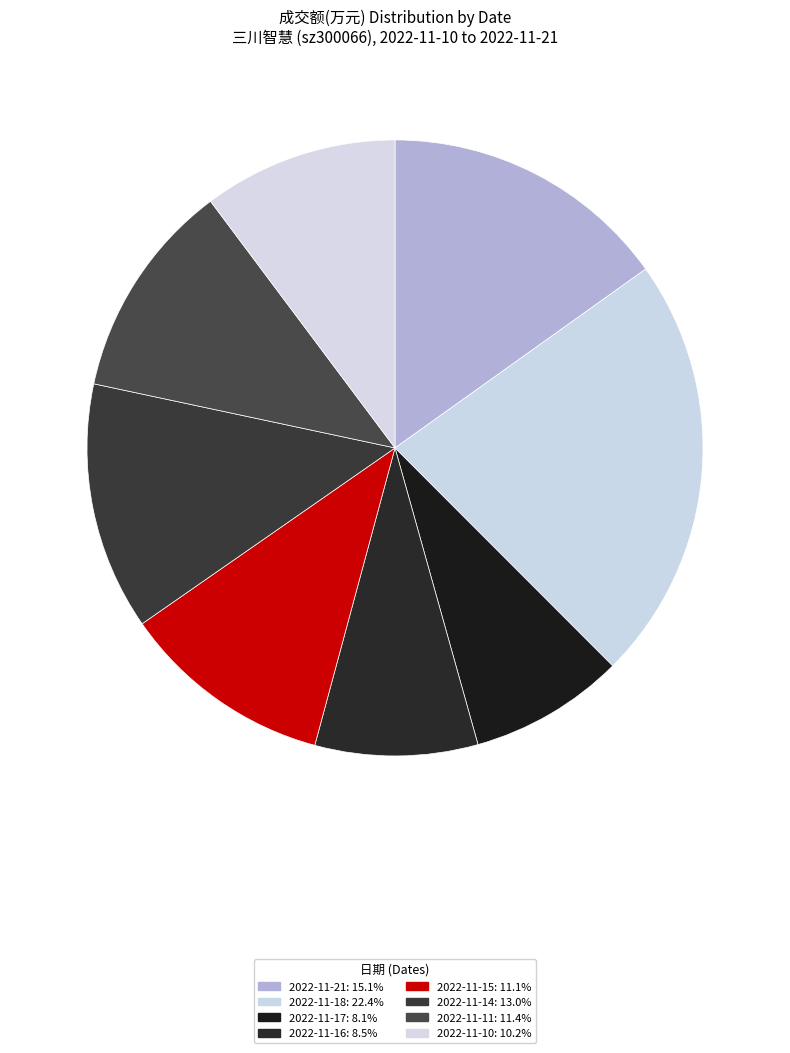

True or false: 2022-11-10 accounts for 2% of the total.

False